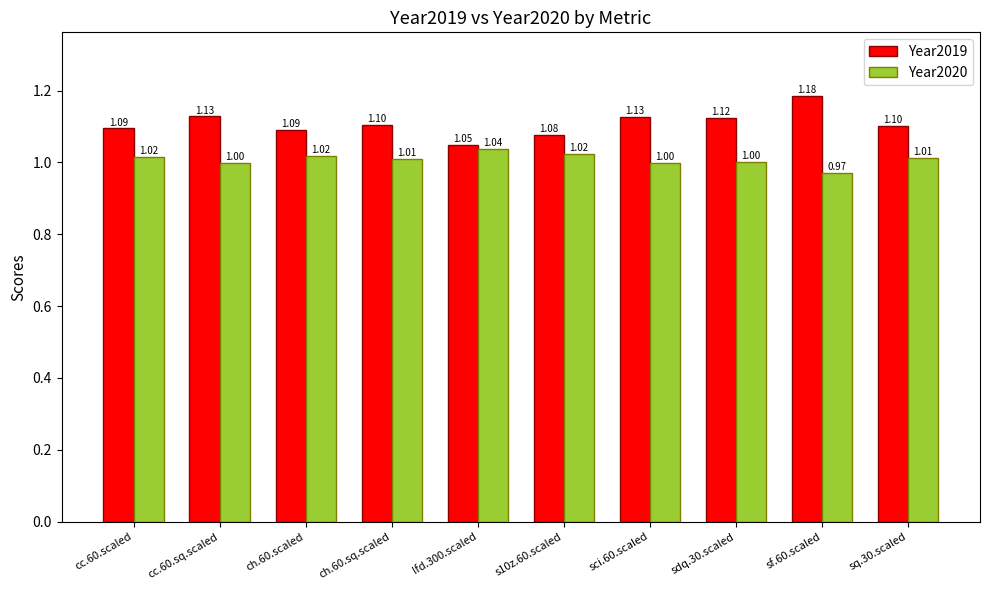

At which category is the sum across all series the highest?

sf.60.scaled